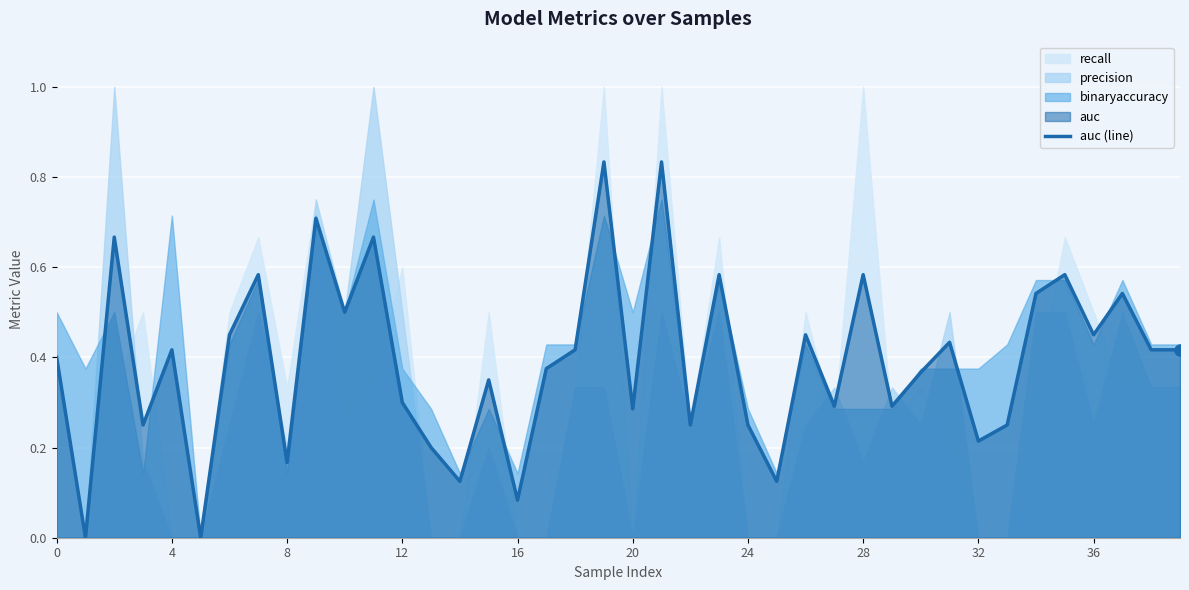

True or false: the data shows 0.5 at 26.

True